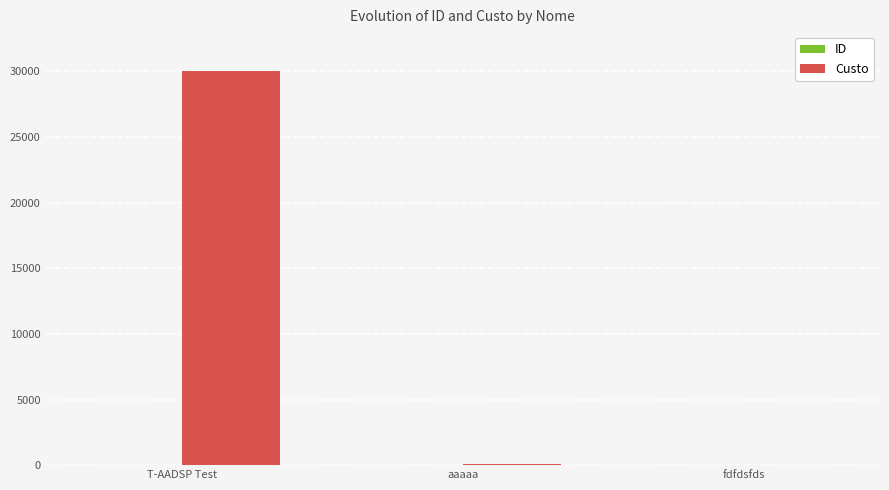

Which series has the largest total across all categories?

Custo